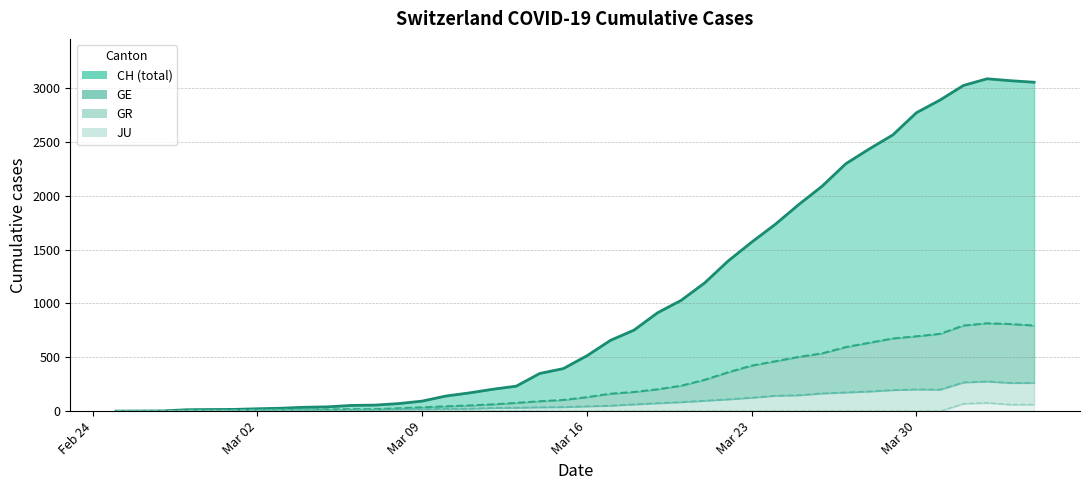

True or false: GR and JU intersect in this chart.

False